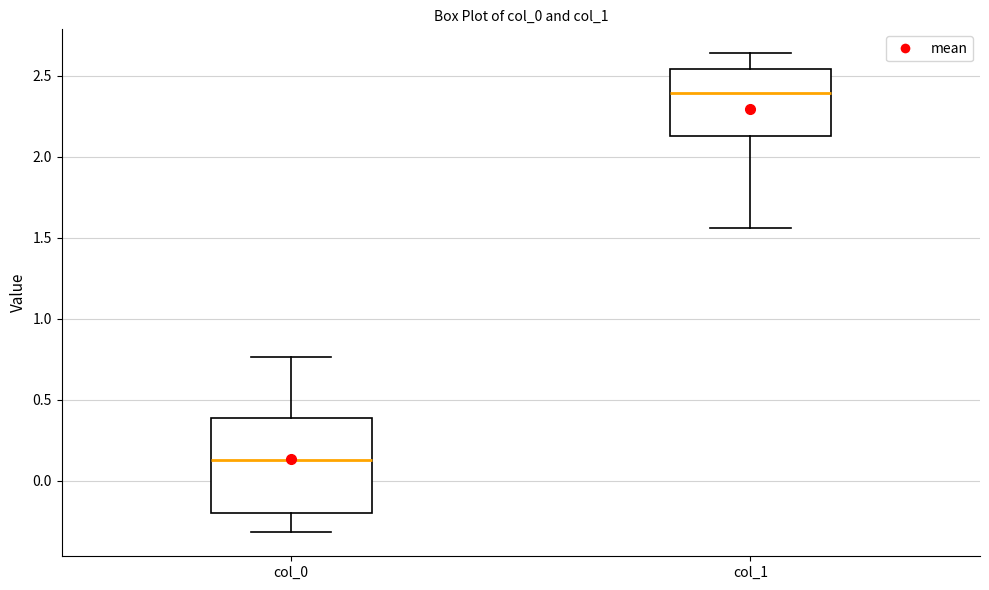

Reading left to right, transcribe this box plot: for each box, give where its median line is, the range the box spans, and where its two whiskers end, as read against the y-axis. The values are not printed on the chart, so give them approximately, as read against the axis.

col_0: median 0.15, box -0.20 to 0.40, whiskers -0.30 to 0.75
col_1: median 2.40, box 2.15 to 2.55, whiskers 1.55 to 2.65